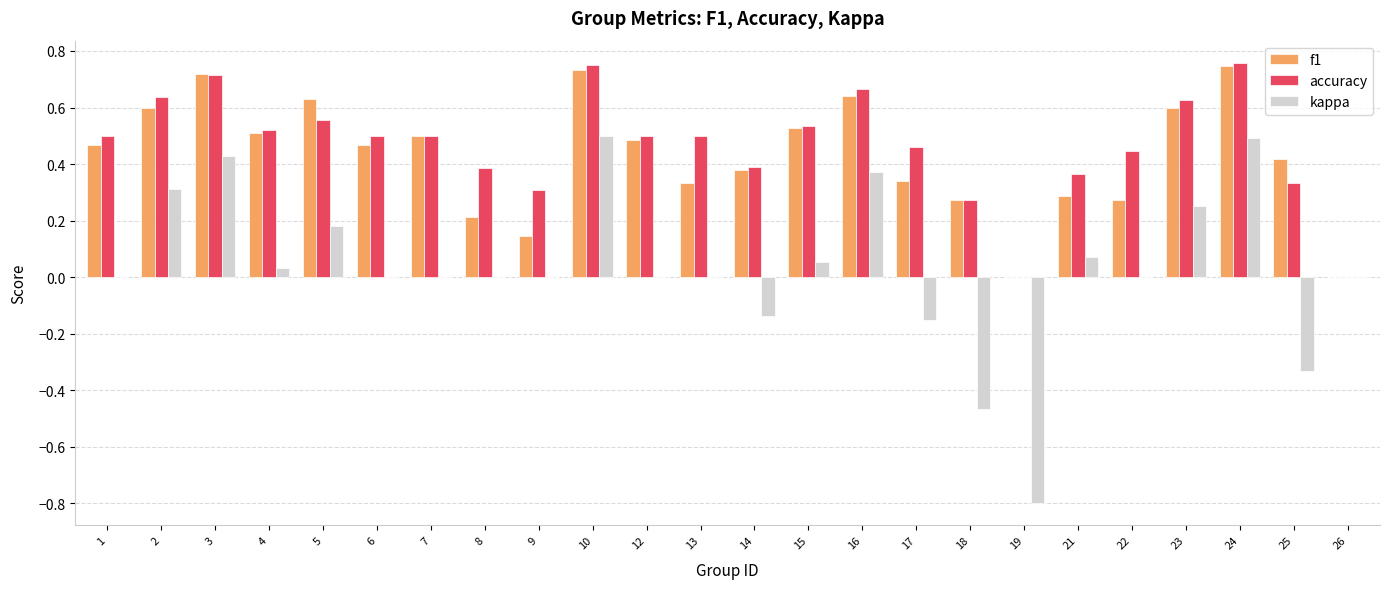

Is it true that kappa equals 0.5 at 24?

True